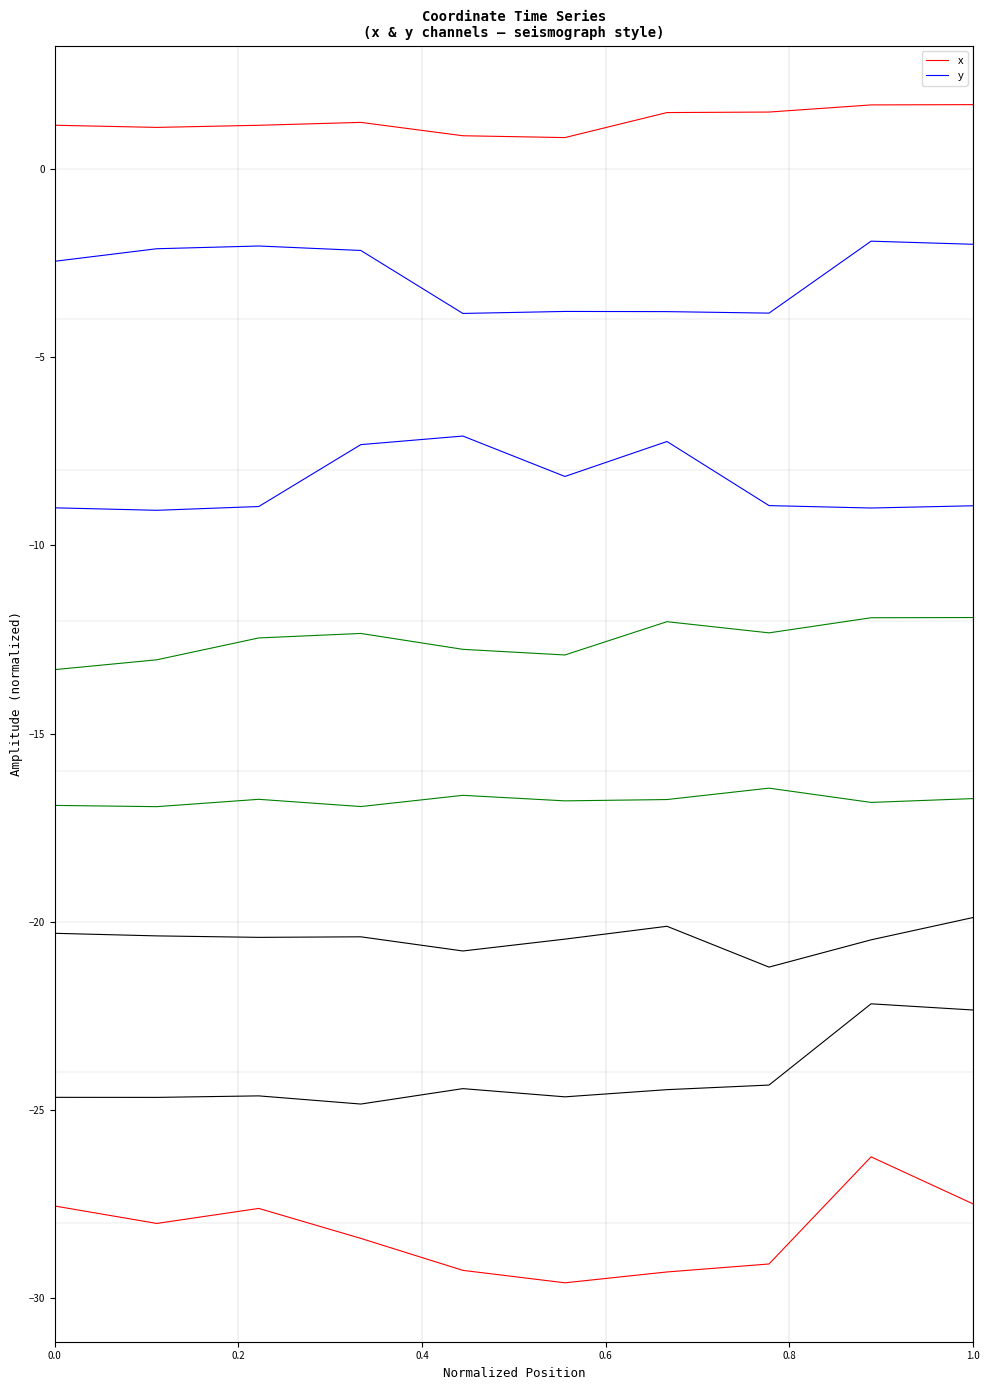

What is the value of the x point at the 4th from the left?

1.2